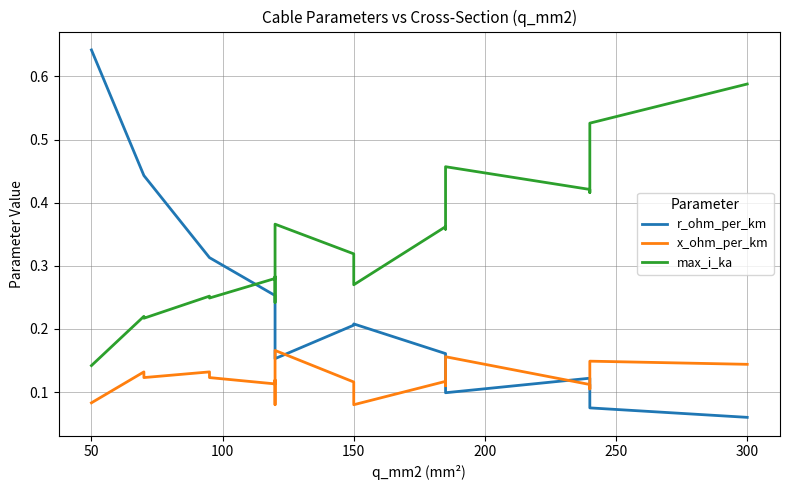

How many intersections are there between r_ohm_per_km and x_ohm_per_km?

5